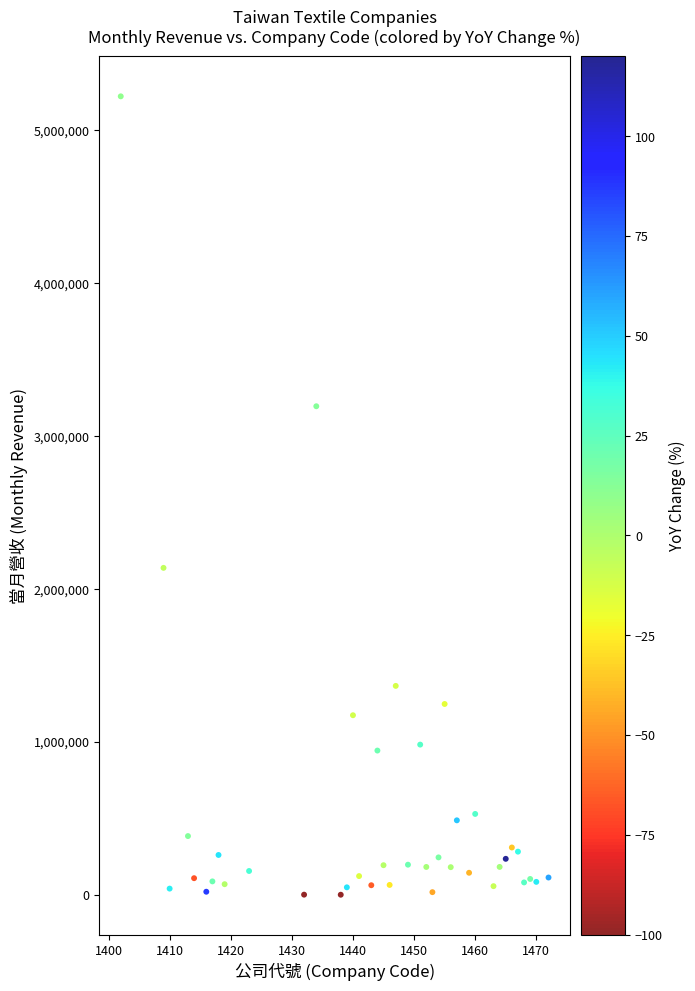

What Y value in the scatter plot is closest to 2609859?

2136960